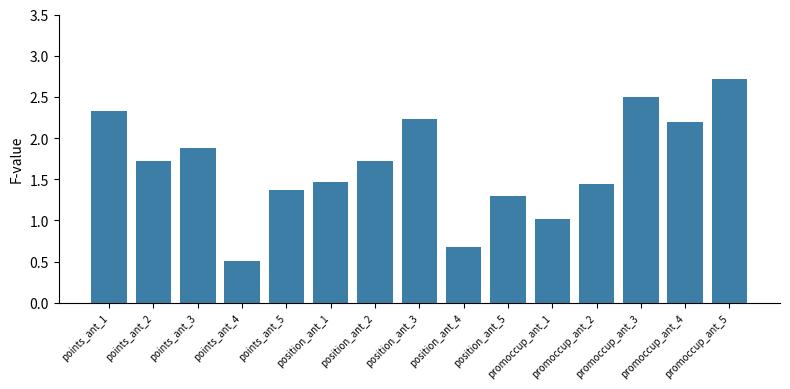

What is the label of the 7th bar from the right?

position_ant_4